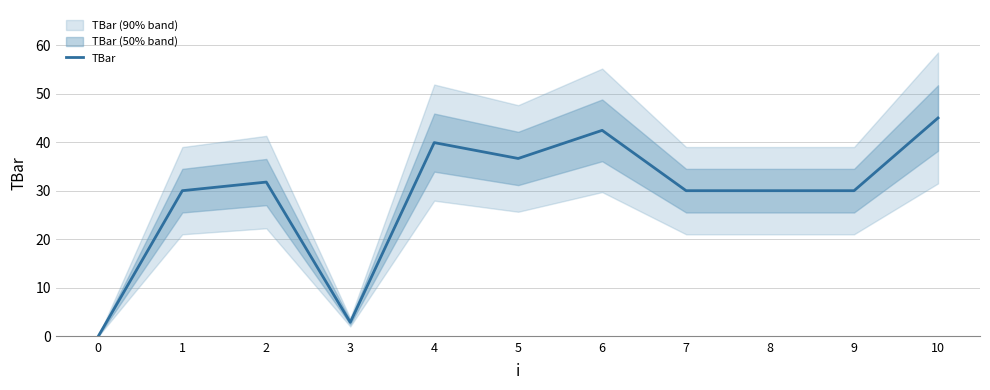

What is the sum of all values?

318.6